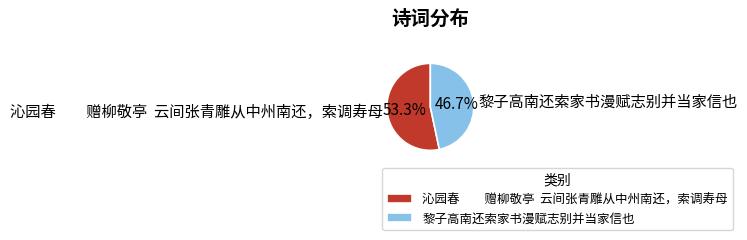

How much of the chart is everything except 黎子高南还索家书漫赋志别并当家信也?

53.3%